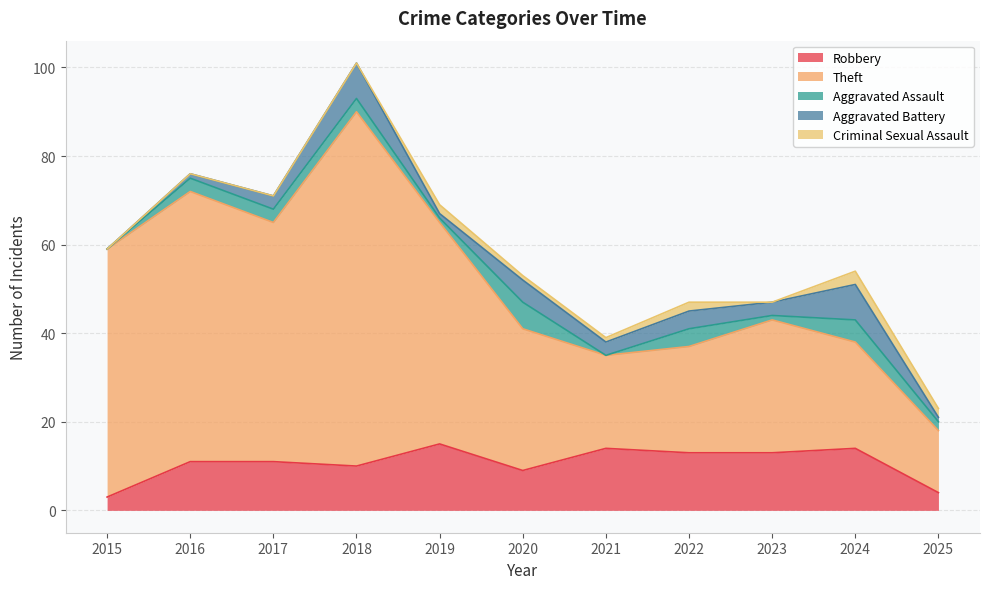

What is the difference between the Robbery values at 2025 and 2018?

6